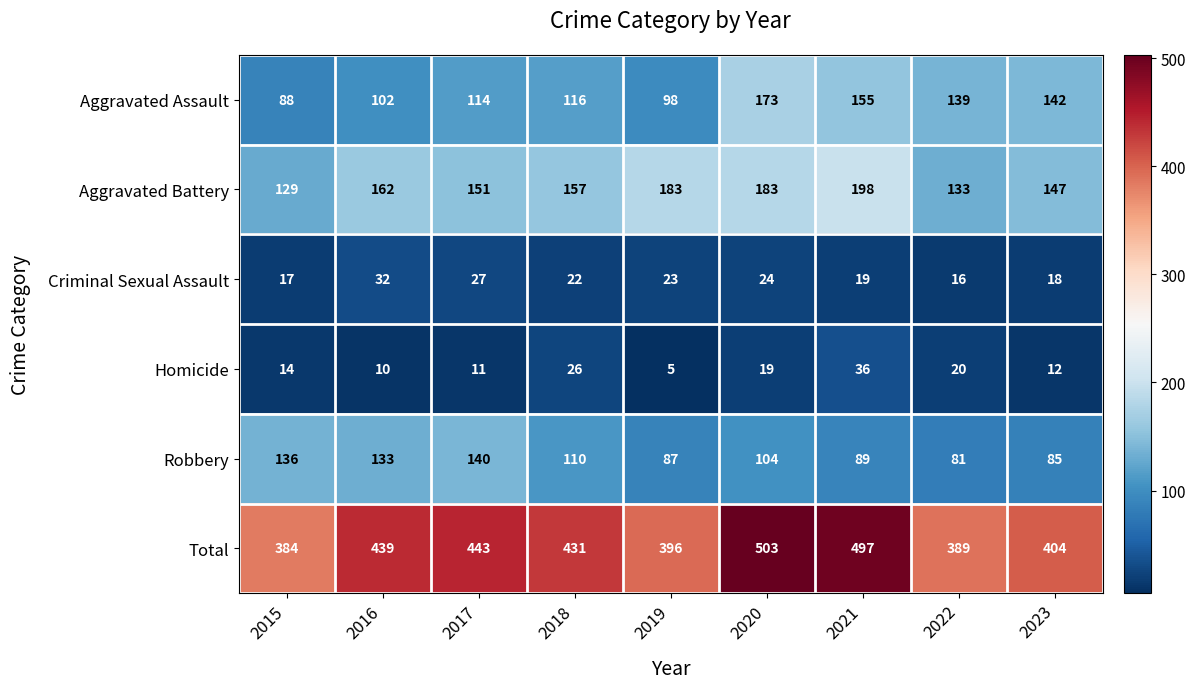

What is the difference between the maximum and minimum values in the Aggravated Assault series?

85